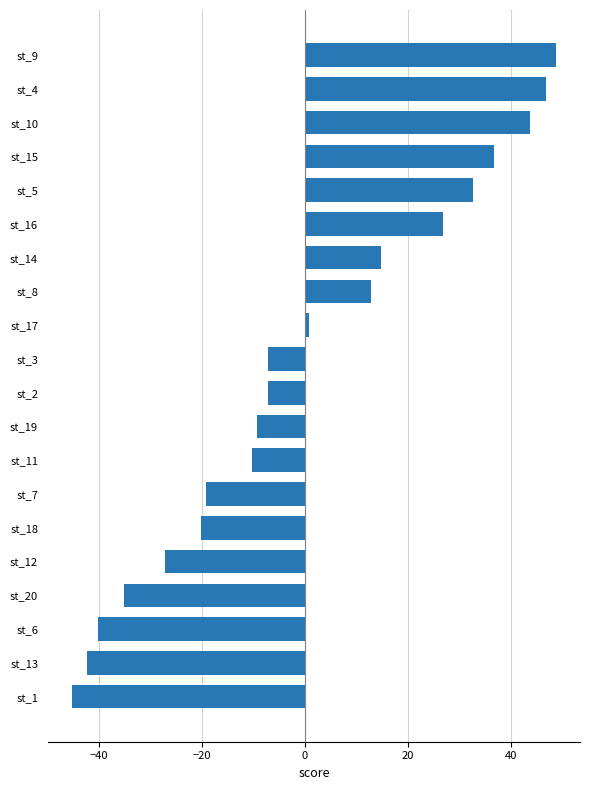

The value at st_6 is -69.6. True or false?

False